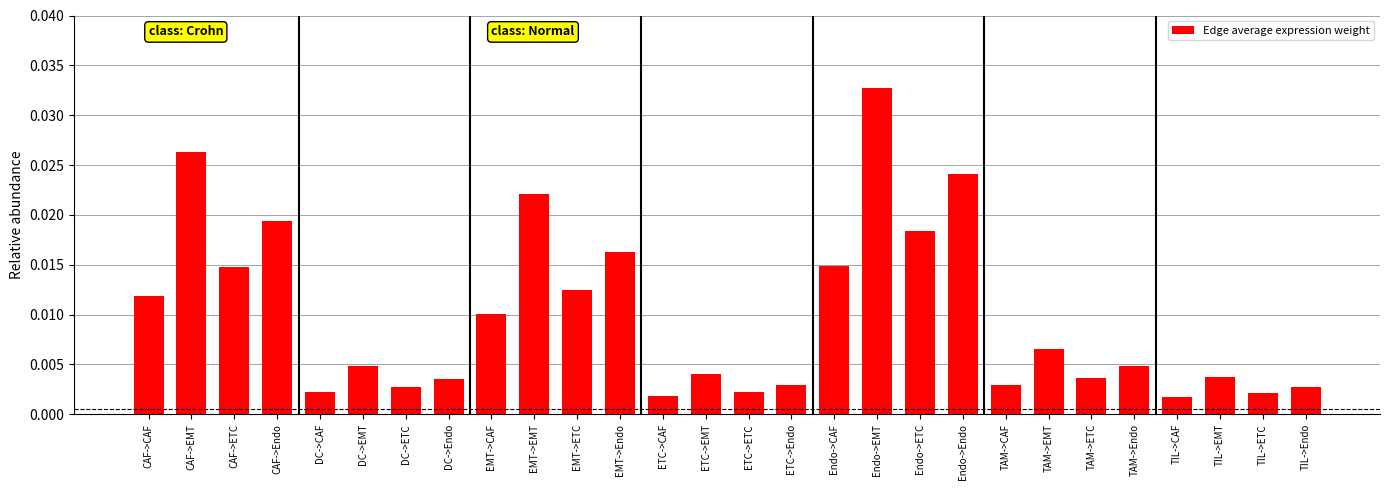

What is the label of the 20th bar from the left?

Endo->Endo